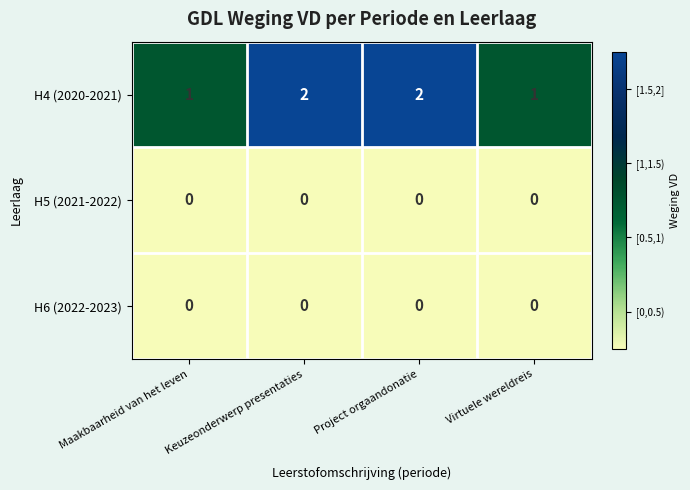

Which series changed the most between Keuzeonderwerp presentaties and Virtuele wereldreis?

H4 (2020-2021)